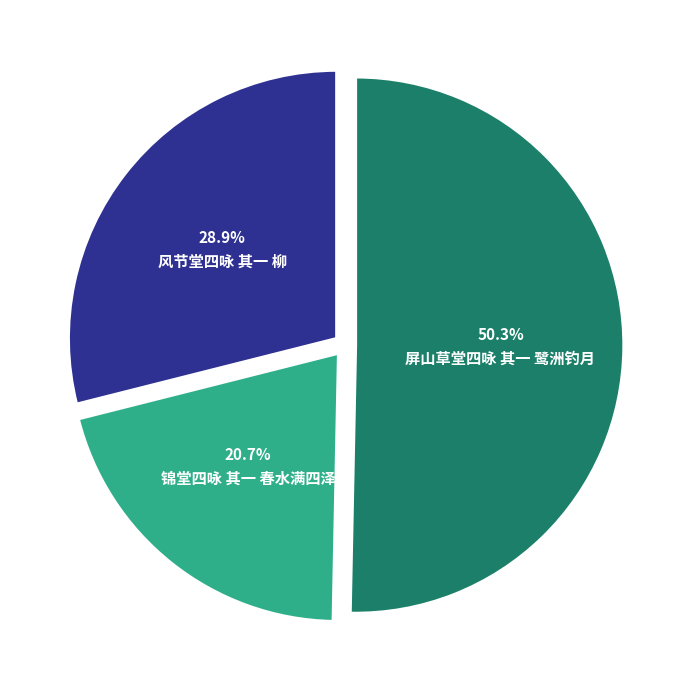

To the nearest percent, what is the average slice percentage?

33%